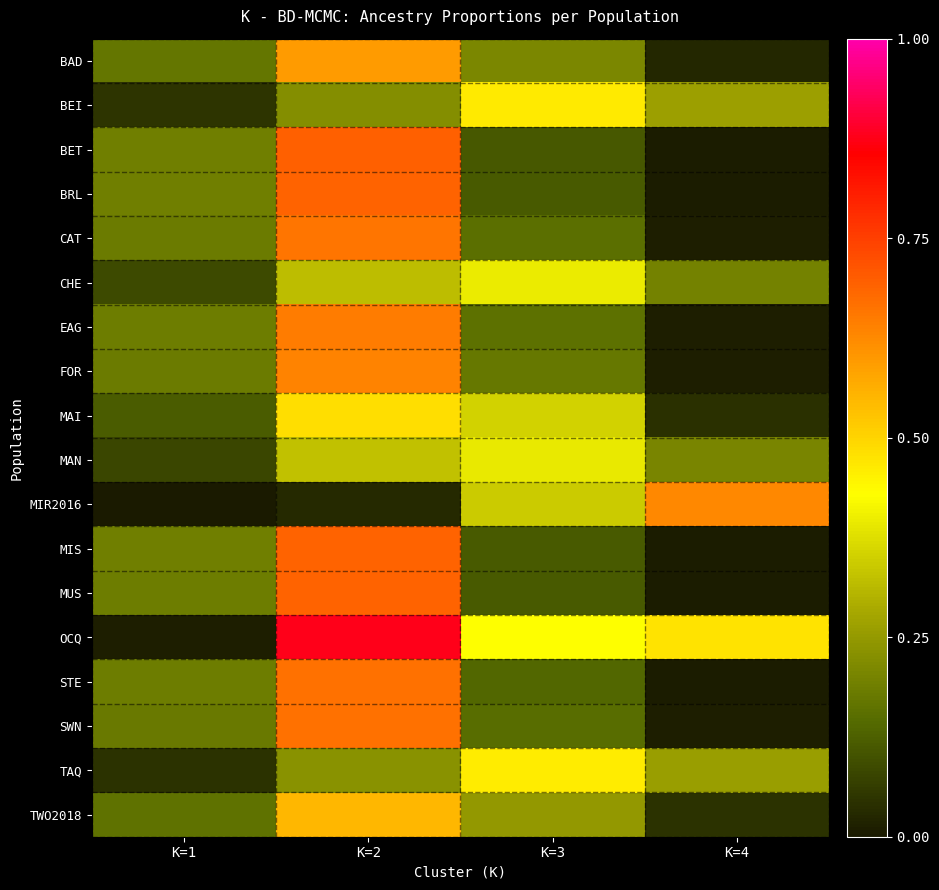

At which category is the sum across all series the highest?

K=2